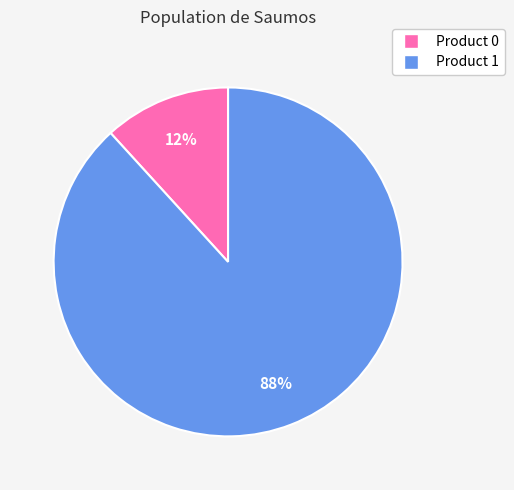

To the nearest percent, what is the average slice percentage?

50%